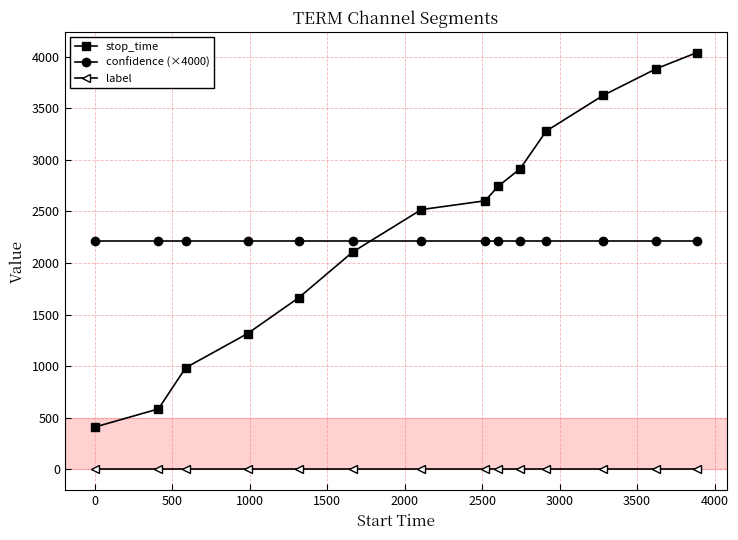

What is the value of the confidence (×4000) point at the 2nd from the left?

2213.5